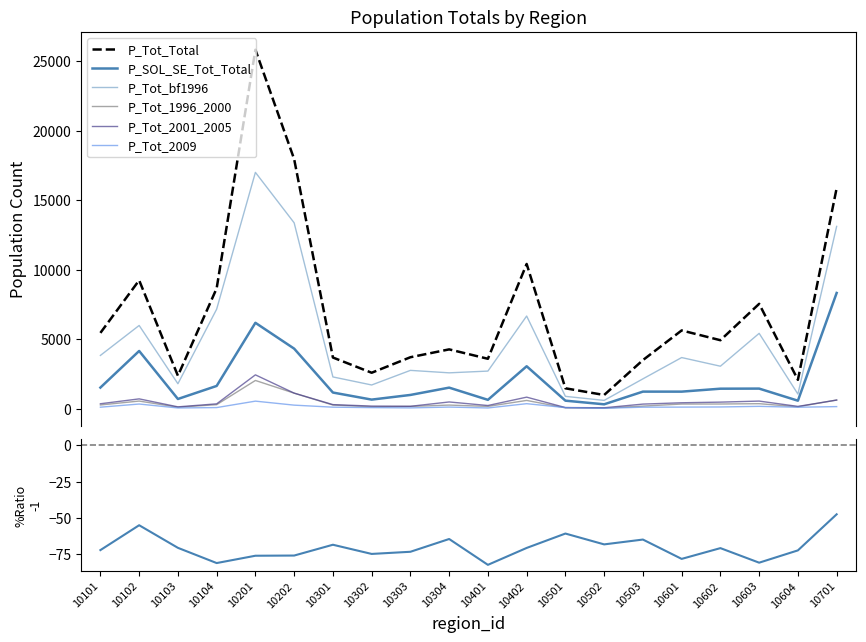

True or false: P_Tot_bf1996 and P_Tot_1996_2000 cross at least once.

False